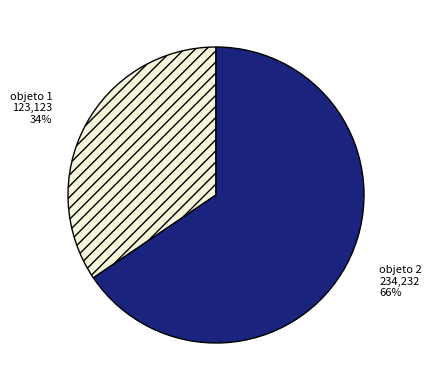

Is it true that objeto 1 is 41% of the pie?

False